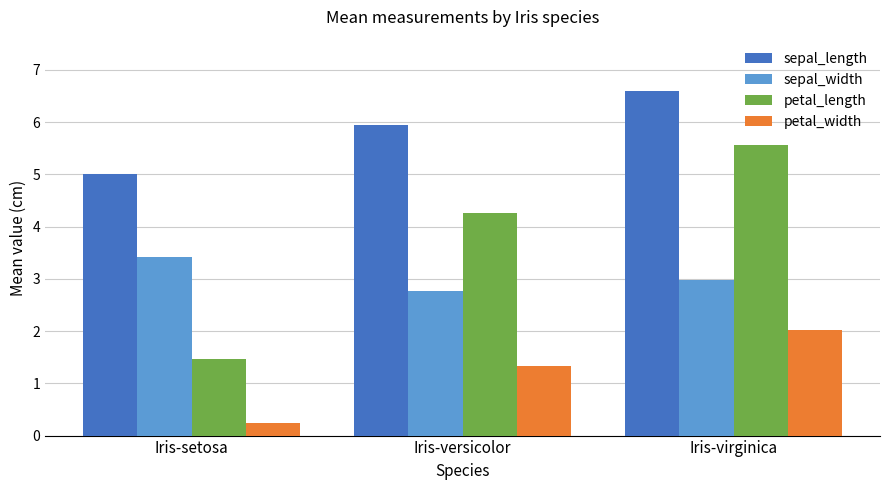

Rank the series by their average value, from highest to lowest.

sepal_length, petal_length, sepal_width, petal_width